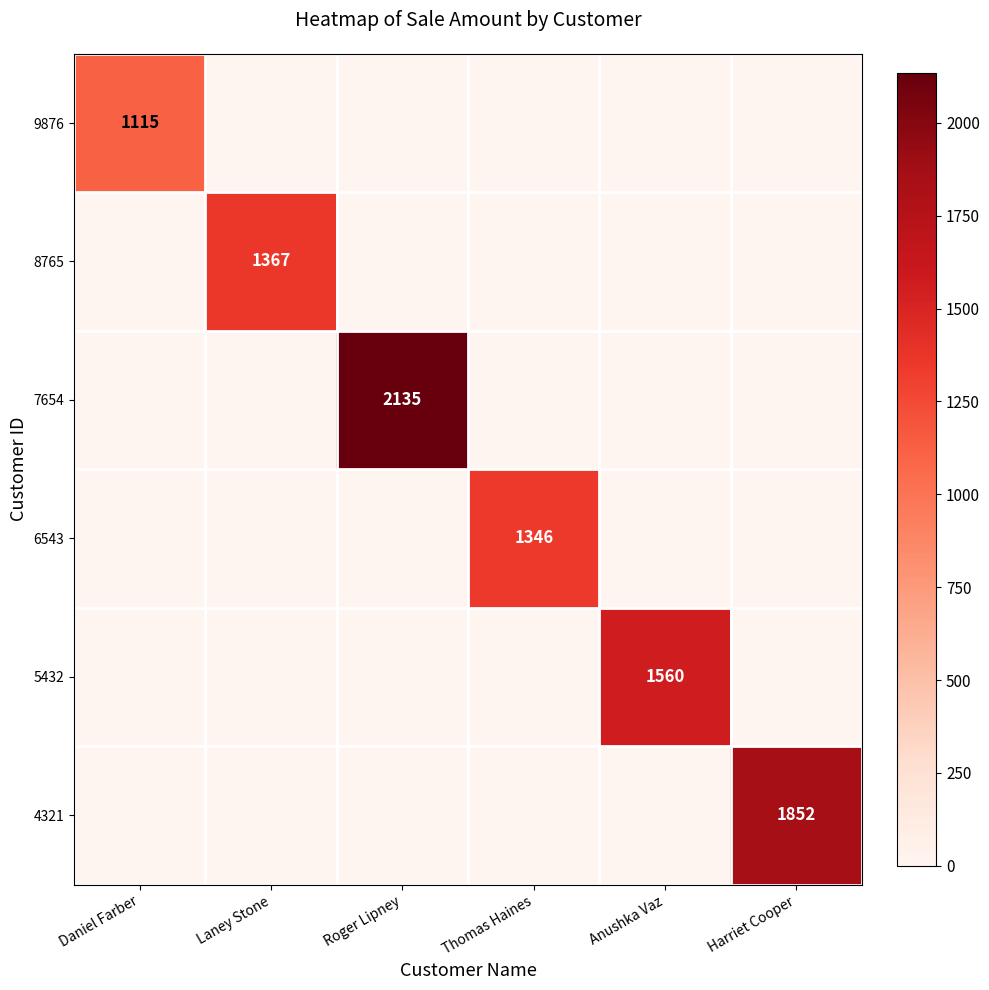

The value of 4321 at Harriet Cooper is 2610. True or false?

False